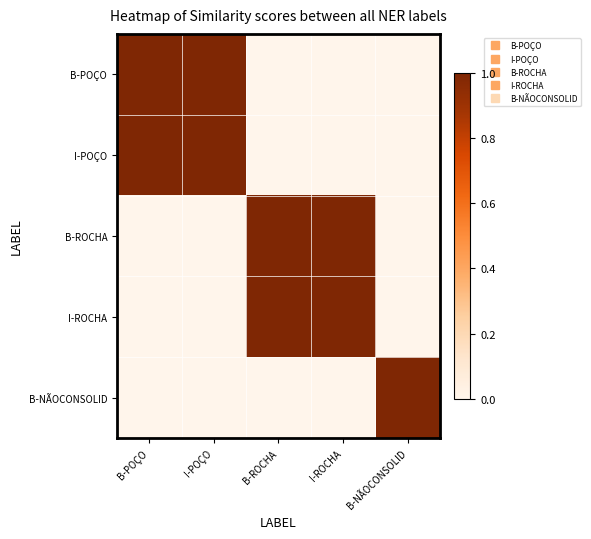

At how many categories does at least one series exceed 0?

5